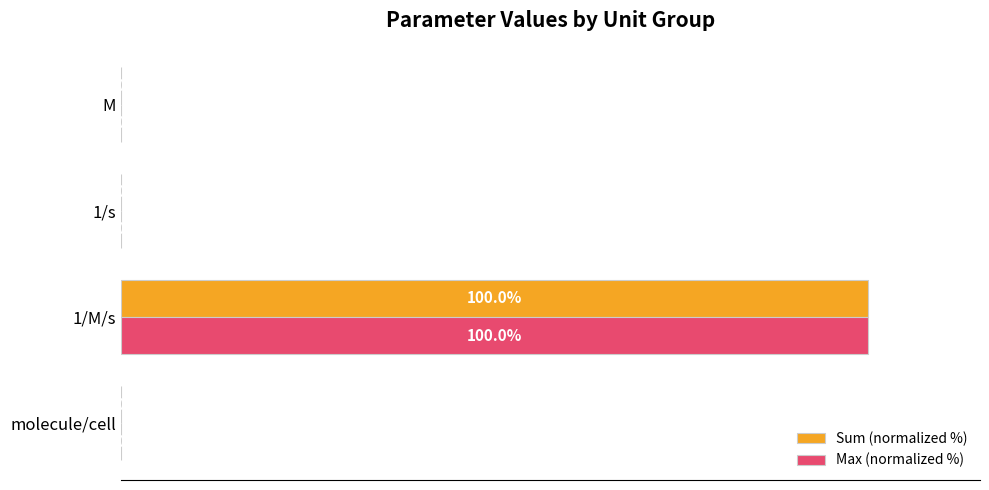

At which label does Sum (normalized %) reach its peak?

1/M/s